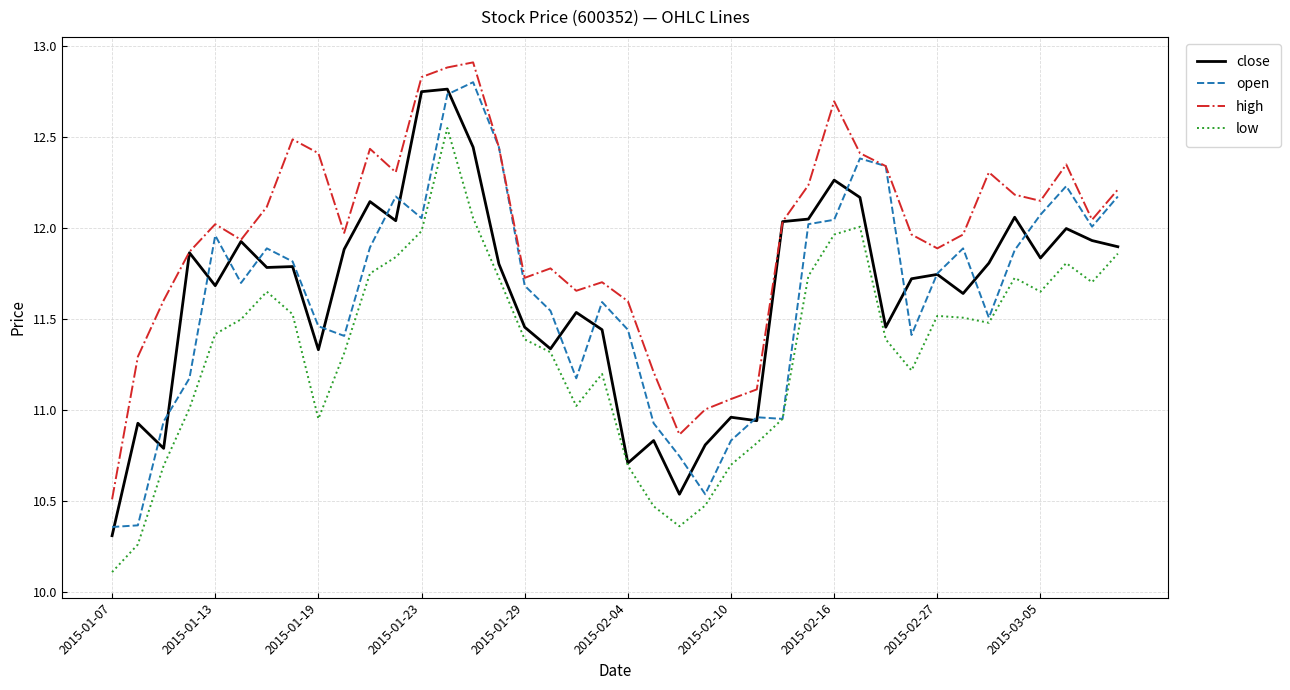

True or false: close has more than 0 interior local peaks.

True